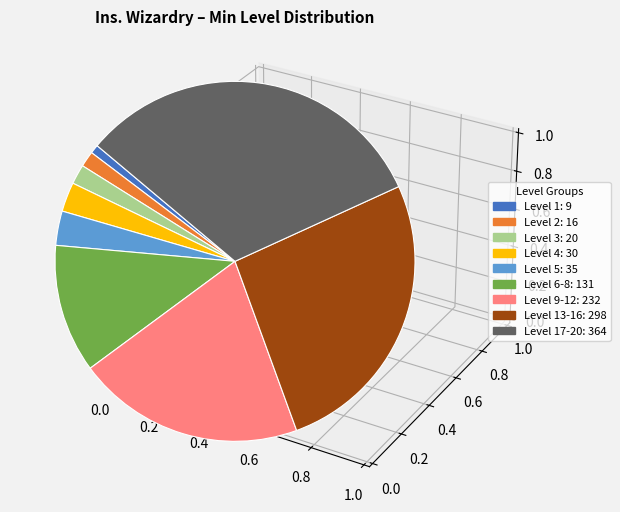

How many slices are in this pie chart?

9